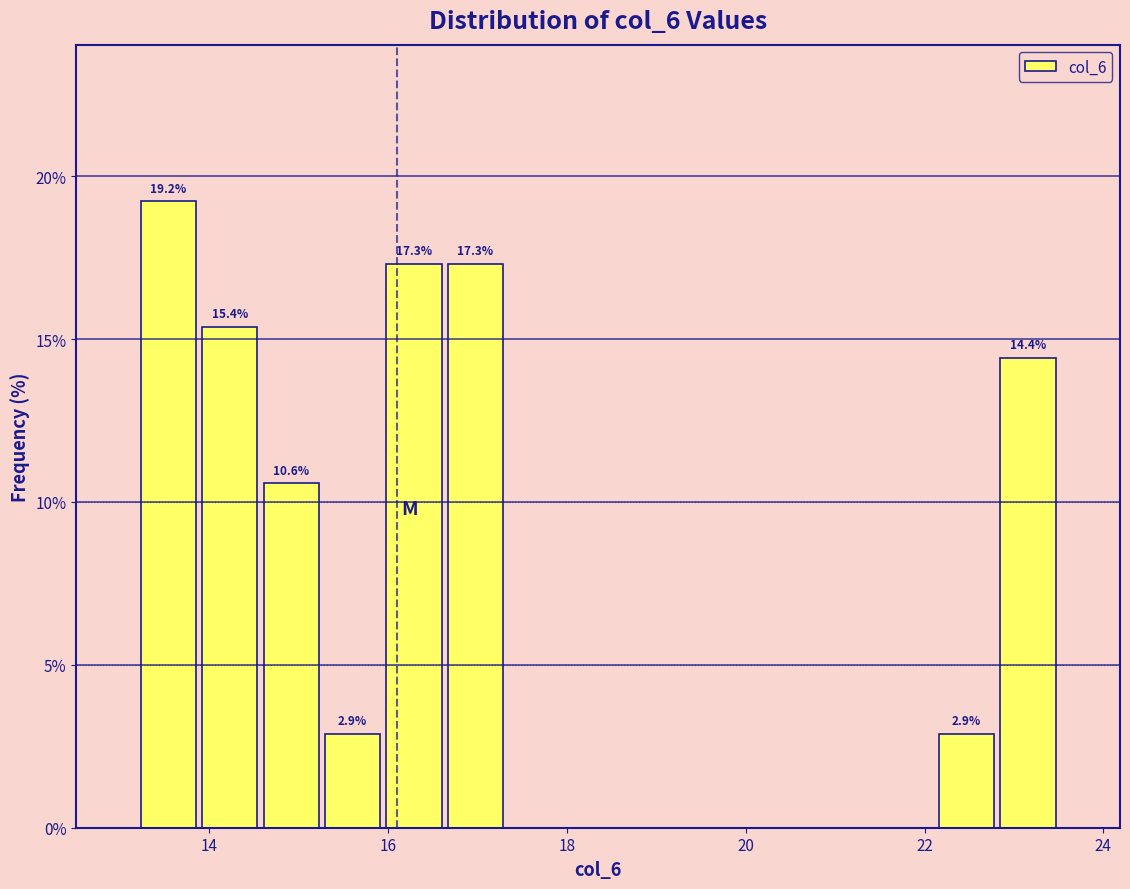

Around what value on the x-axis is the tallest bar? Give the approximate position of its centre, as read against the axis.

13.6